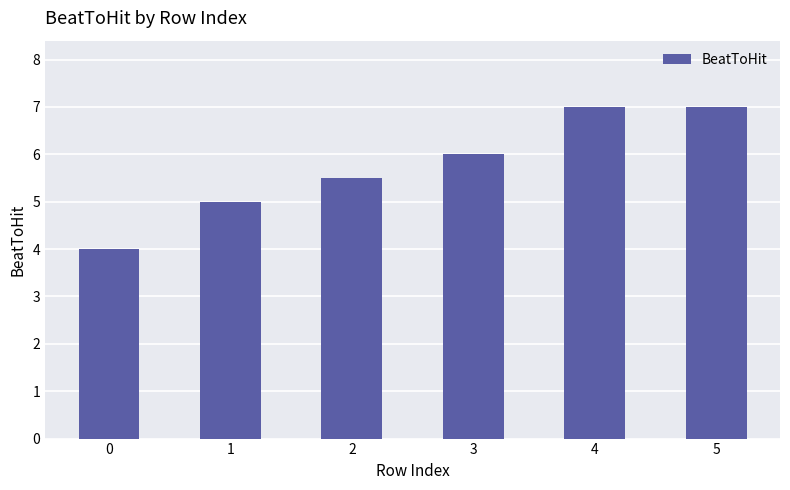

What is the approximate value at 0?

4.0